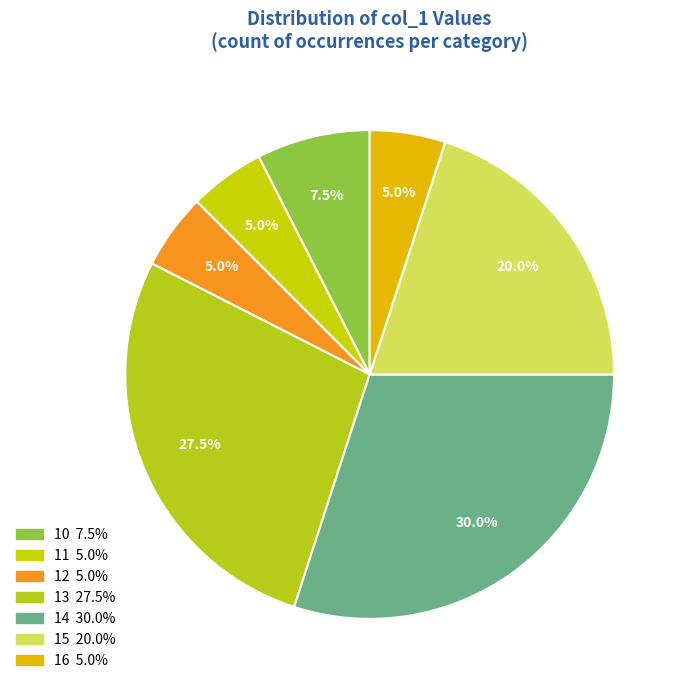

Count the number of slices in the pie.

7